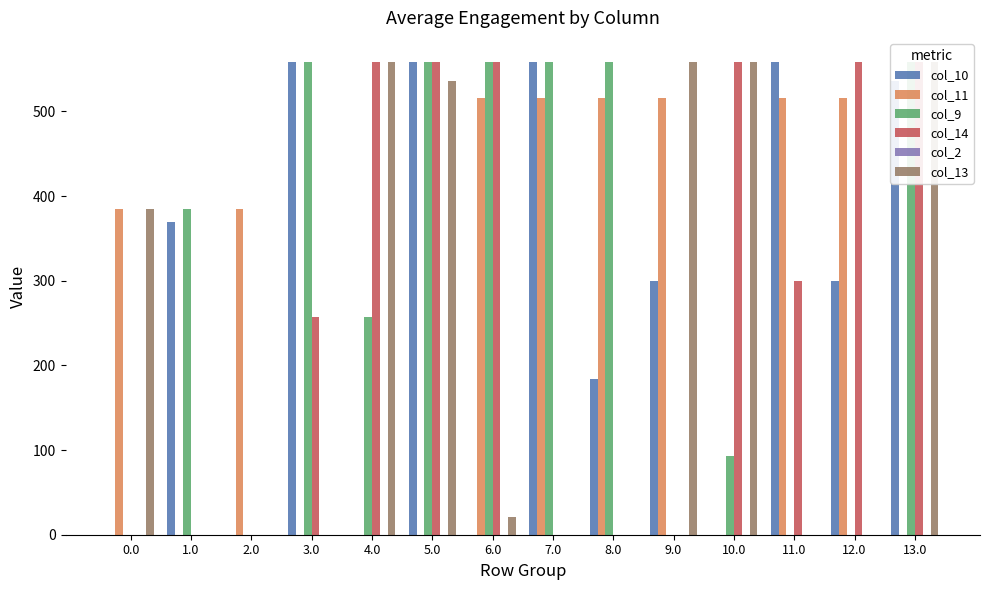

Is it true that col_2 equals 0.0 at 6.0?

True